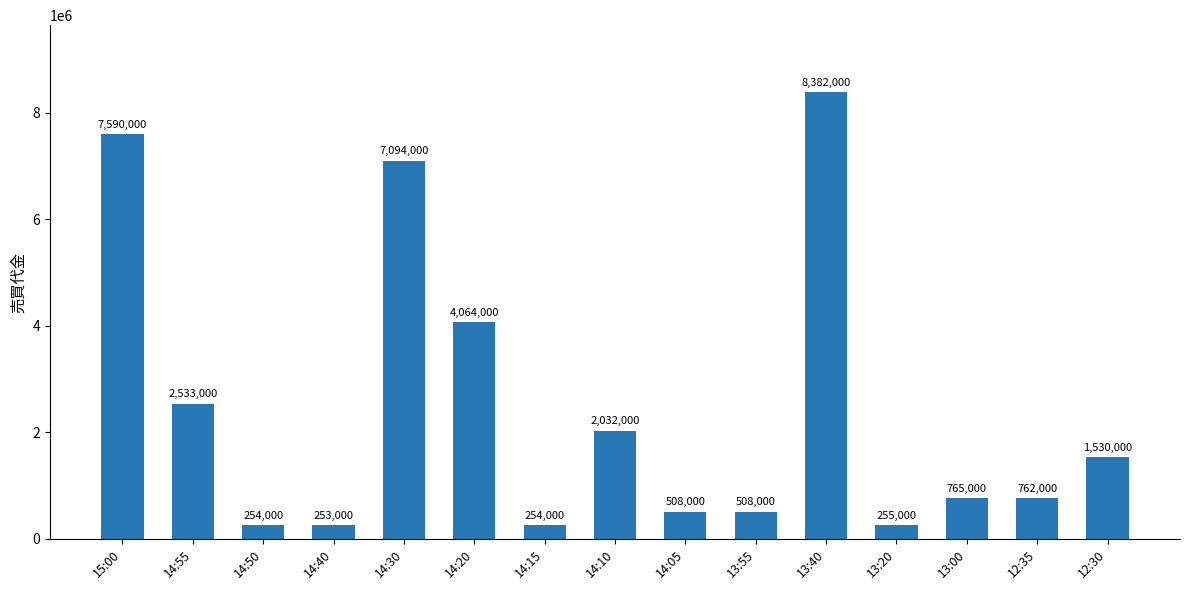

True or false: the data shows 4064000 at 14:20.

True